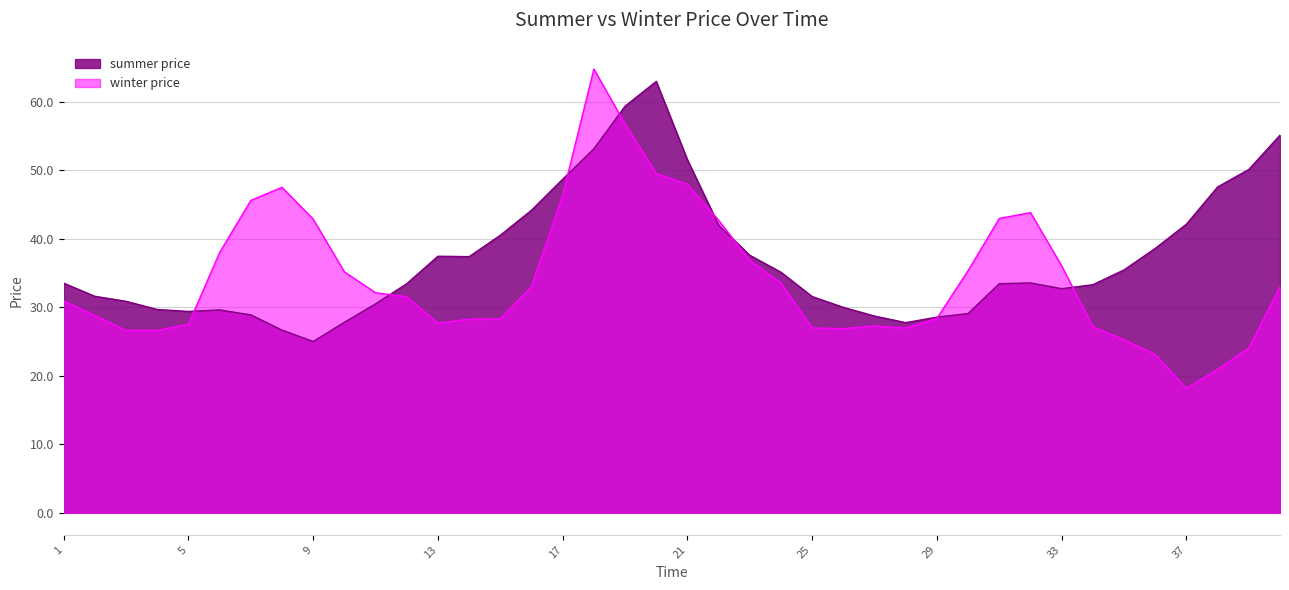

What is the difference between the winter price values at 38 and 1?

10.0